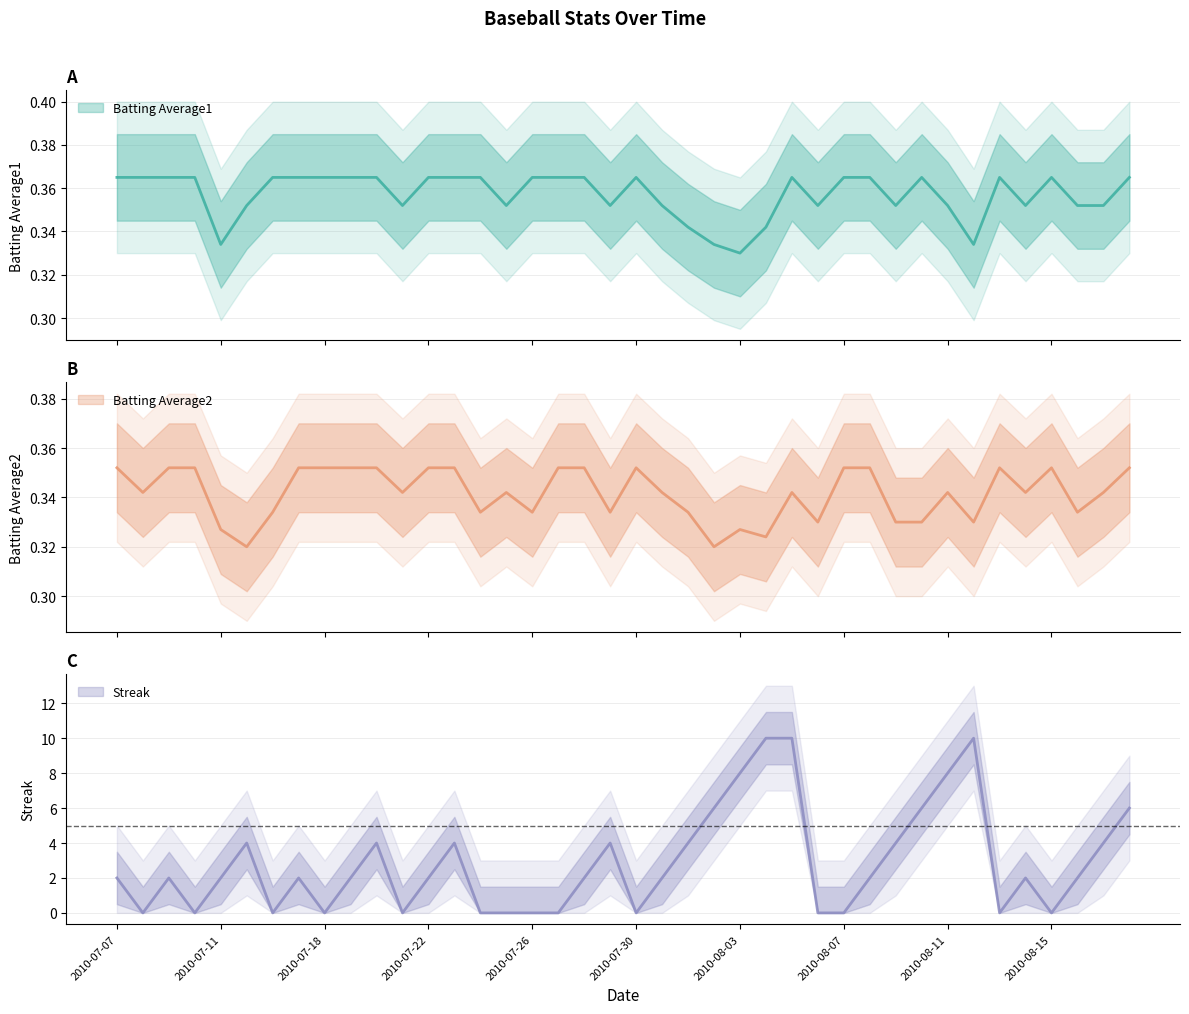

Reading right to left, transcribe all the data shown in this chart.

Batting Average1: 0.4	0.4	0.4	0.4	0.4	0.4	0.3	0.4	0.4	0.4	0.4	0.4	0.4	0.4	0.3	0.3	0.3	0.3	0.4	0.4	0.4	0.4	0.4	0.4	0.4	0.4	0.4	0.4	0.4	0.4	0.4	0.4	0.4	0.4	0.4	0.3	0.4	0.4	0.4	0.4
Batting Average2: 0.4	0.3	0.3	0.4	0.3	0.4	0.3	0.3	0.3	0.3	0.4	0.4	0.3	0.3	0.3	0.3	0.3	0.3	0.3	0.4	0.3	0.4	0.4	0.3	0.3	0.3	0.4	0.4	0.3	0.4	0.4	0.4	0.4	0.3	0.3	0.3	0.4	0.4	0.3	0.4
Streak: 6.0	4.0	2.0	0.0	2.0	0.0	10.0	8.0	6.0	4.0	2.0	0.0	0.0	10.0	10.0	8.0	6.0	4.0	2.0	0.0	4.0	2.0	0.0	0.0	0.0	0.0	4.0	2.0	0.0	4.0	2.0	0.0	2.0	0.0	4.0	2.0	0.0	2.0	0.0	2.0